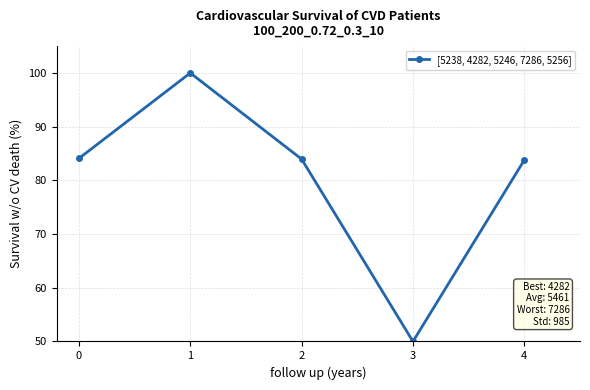

What is the change in value from 0 to 1?

+15.9